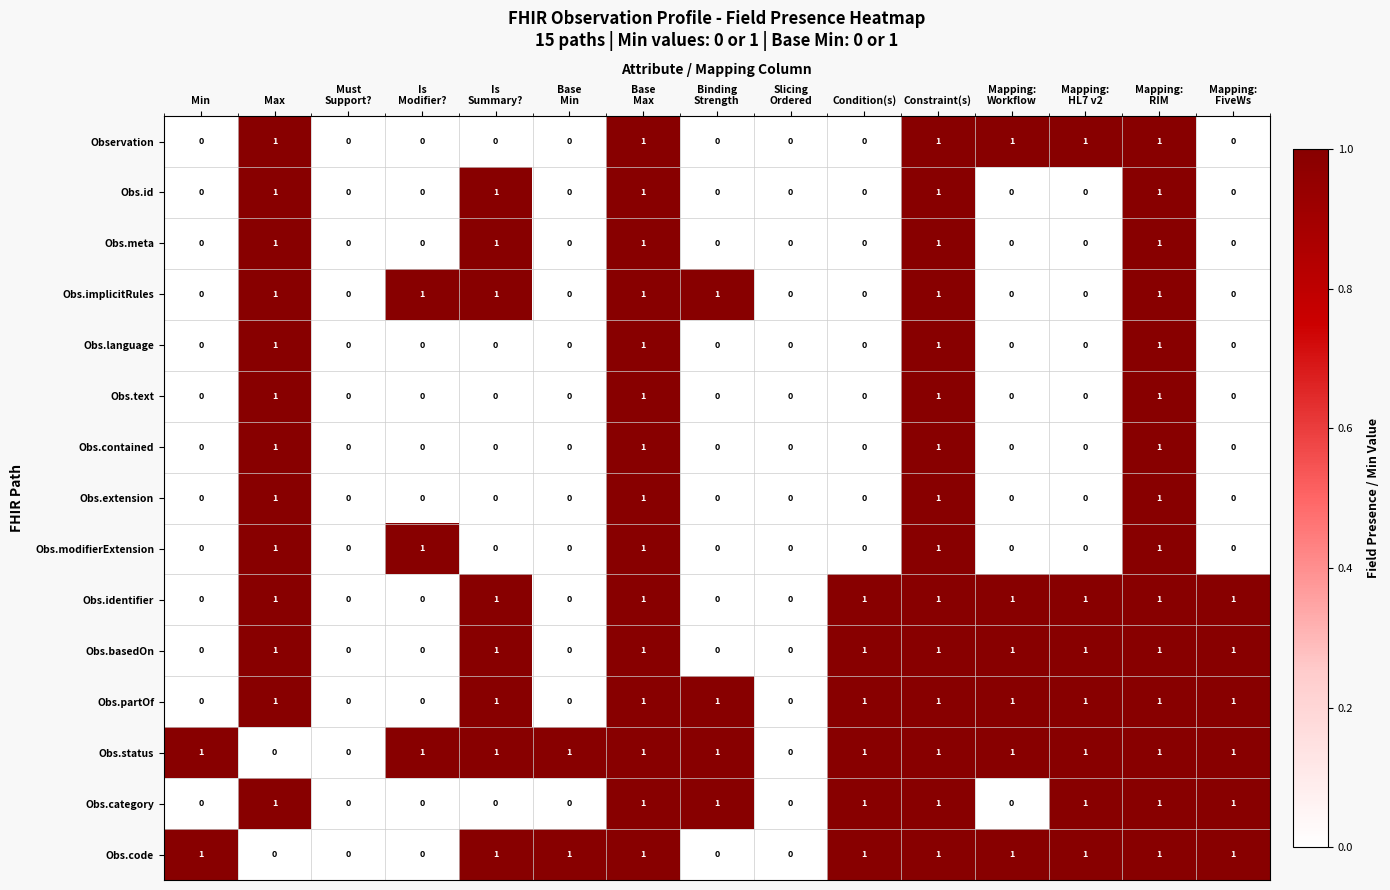

How many Obs.partOf values are between 0 and 1?

15